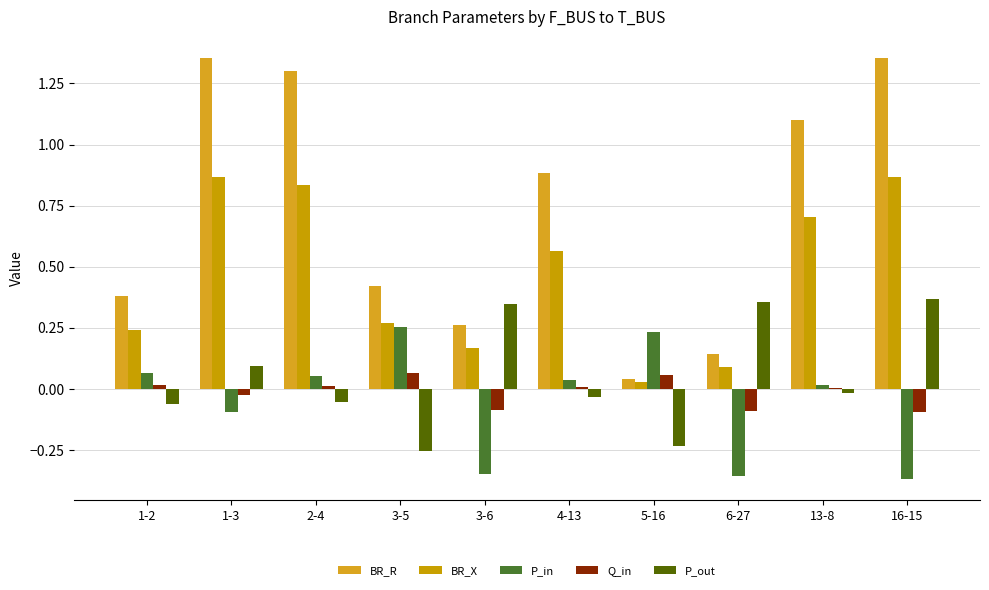

Reading left to right, extract all data points from this chart.

BR_R: 0.4	1.4	1.3	0.4	0.3	0.9	0.0	0.1	1.1	1.4
BR_X: 0.2	0.9	0.8	0.3	0.2	0.6	0.0	0.1	0.7	0.9
P_in: 0.1	-0.1	0.1	0.3	-0.3	0.0	0.2	-0.4	0.0	-0.4
Q_in: 0.0	-0.0	0.0	0.1	-0.1	0.0	0.1	-0.1	0.0	-0.1
P_out: -0.1	0.1	-0.1	-0.3	0.3	-0.0	-0.2	0.4	-0.0	0.4